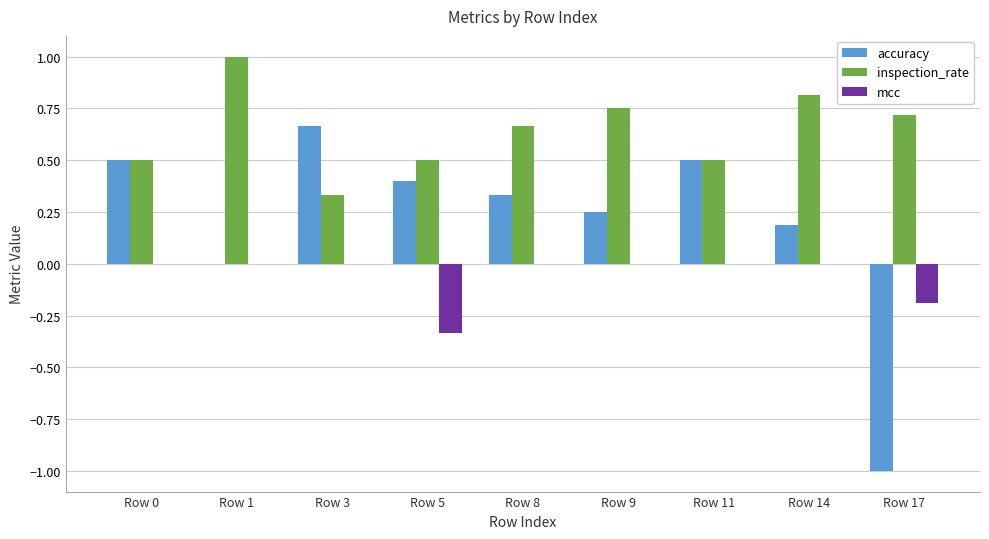

What is the sum of all inspection_rate values?

5.8